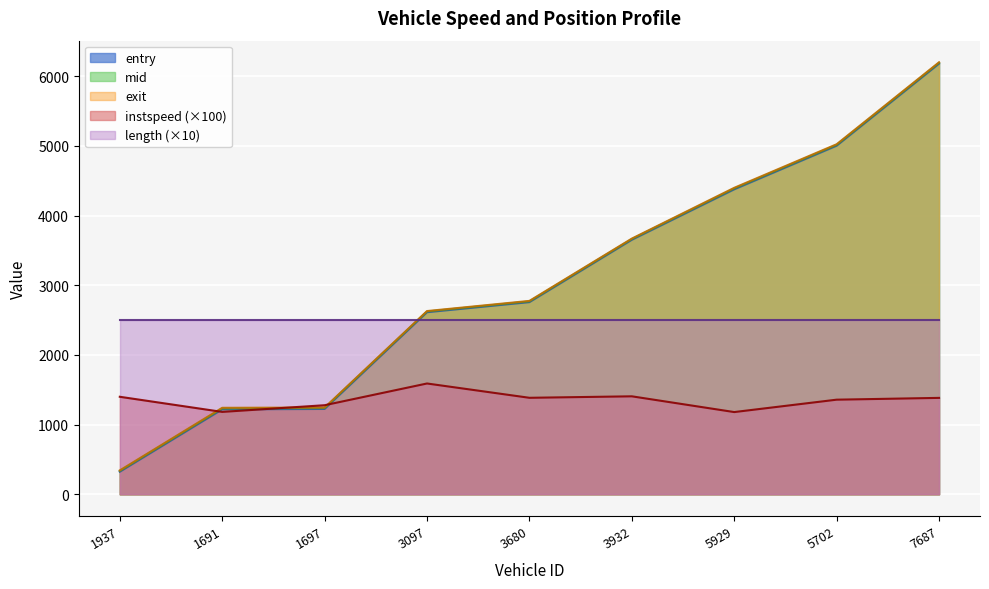

What is the smallest value displayed?

323.9